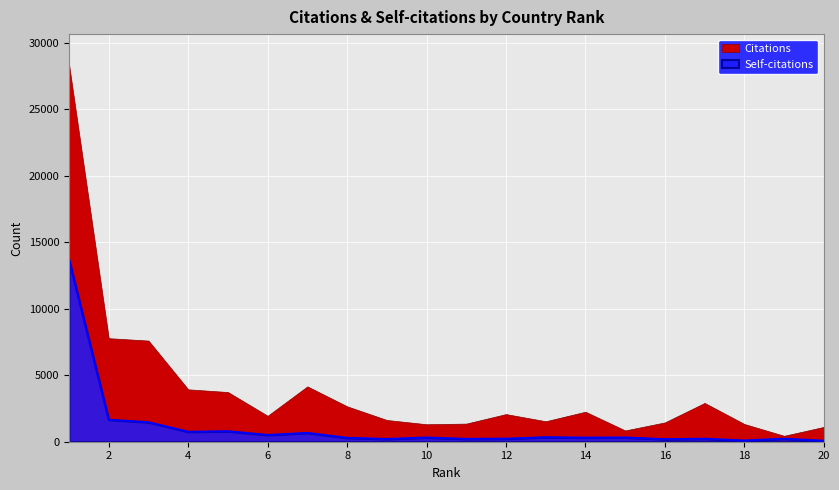

What is the average value?

1126